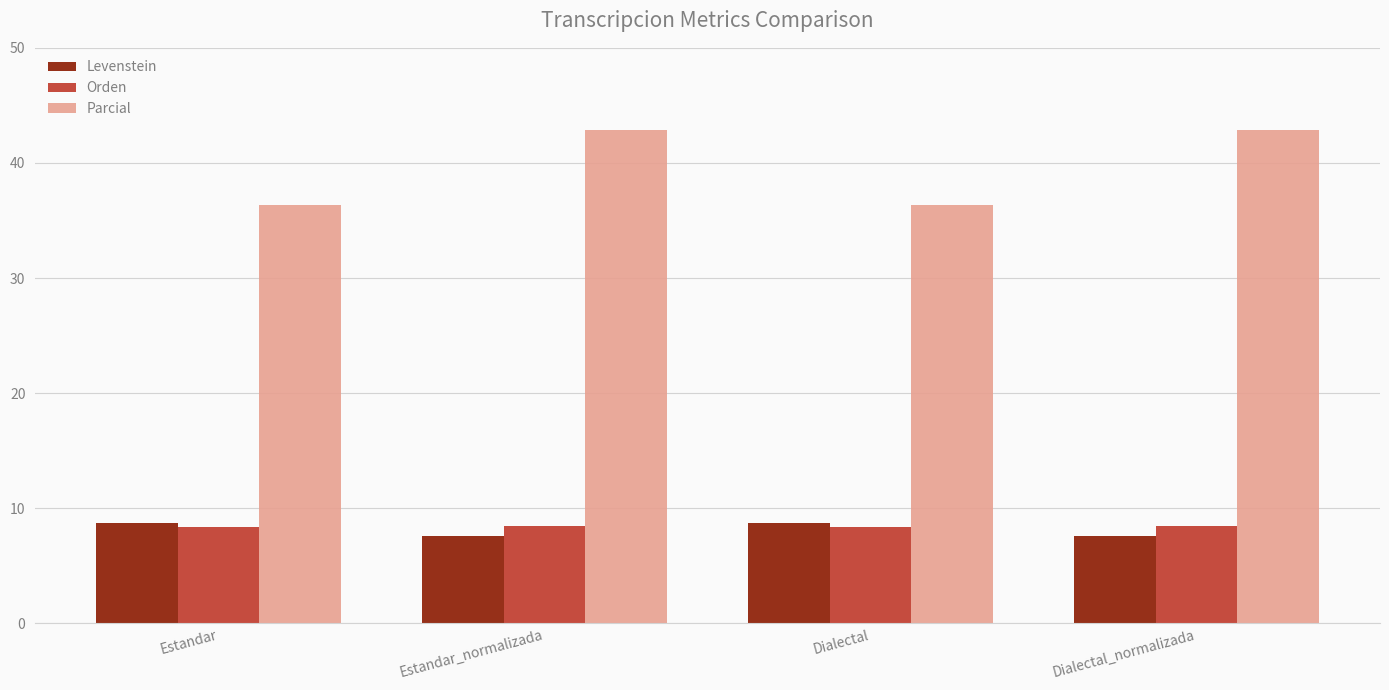

The Levenstein series shows 7.6 at Dialectal_normalizada. True or false?

True